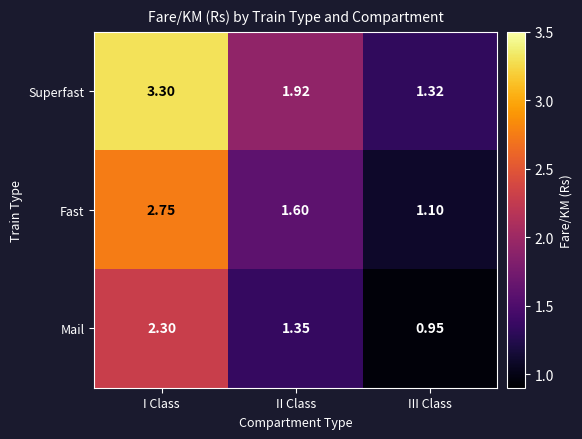

At which category is the sum across all series the highest?

I Class